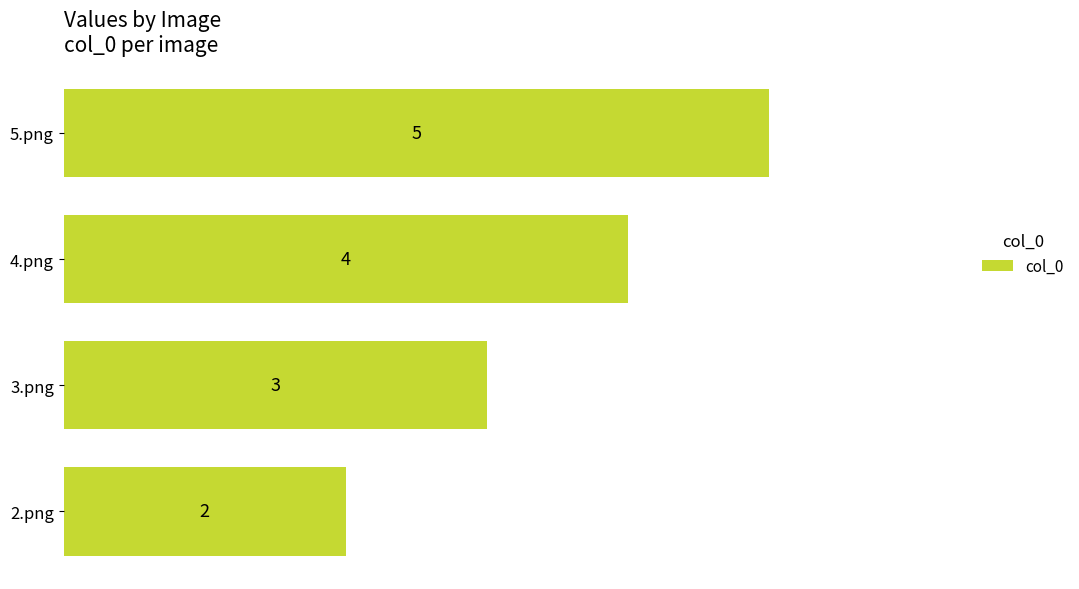

True or false: the data shows 2 at 5.png.

False